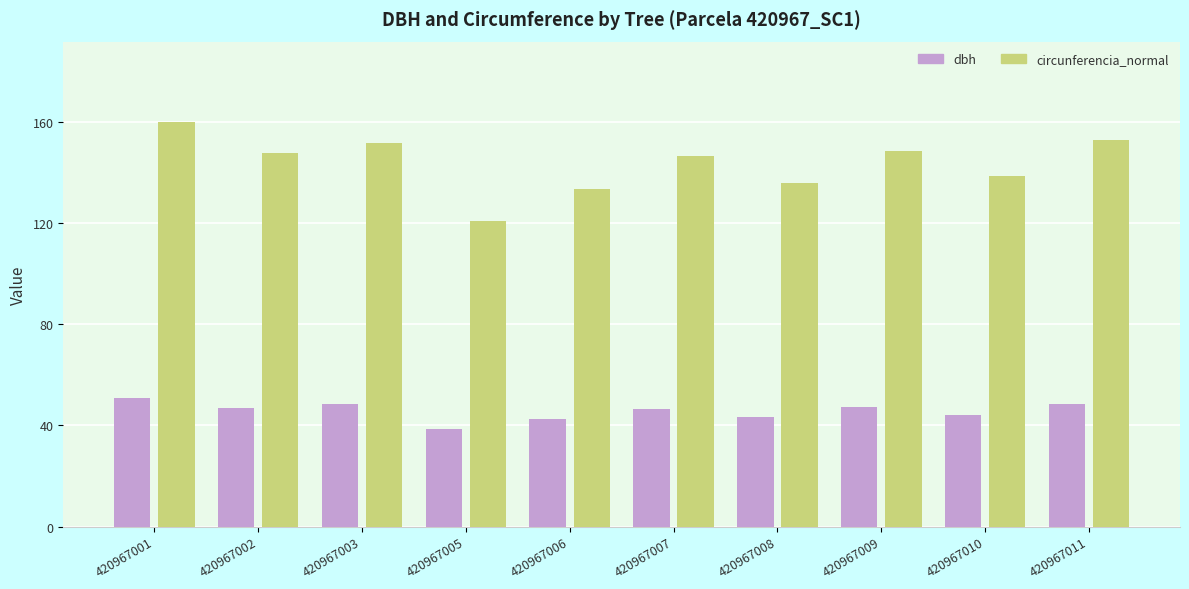

The dbh series shows 63.7 at 420967007. True or false?

False